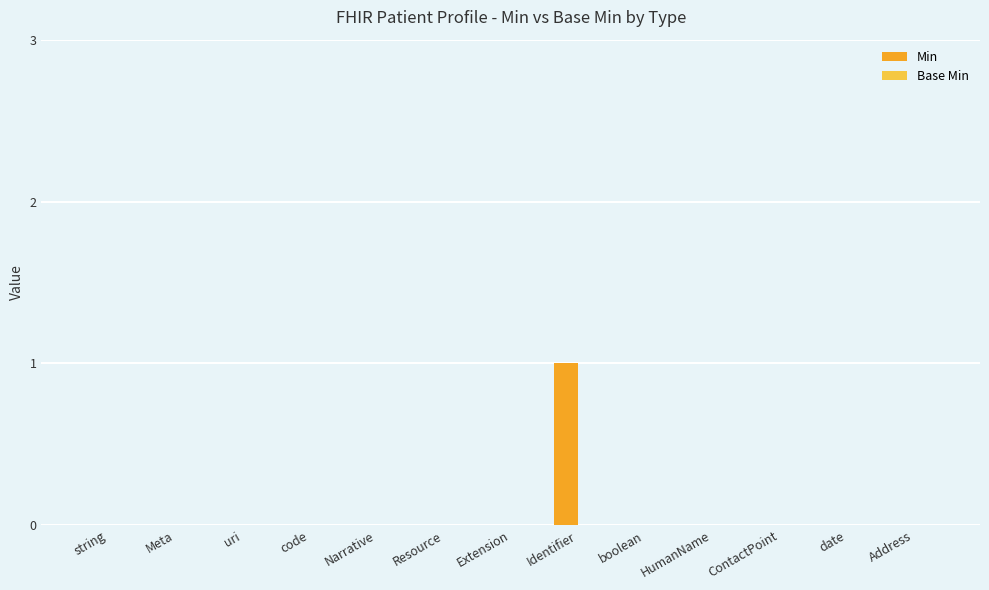

Reading left to right, extract all data points from this chart.

string=0	Meta=0	uri=0	code=0	Narrative=0	Resource=0	Extension=0	Identifier=1	boolean=0	HumanName=0	ContactPoint=0	date=0	Address=0